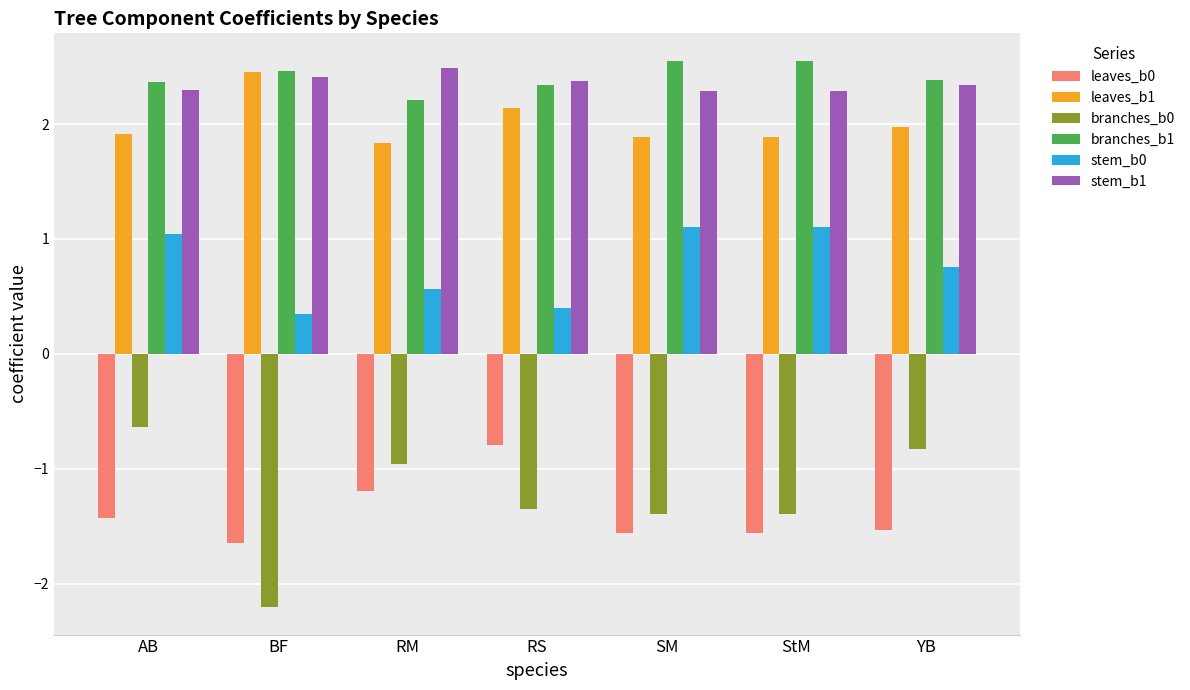

The value of leaves_b0 at AB is -2.2. True or false?

False